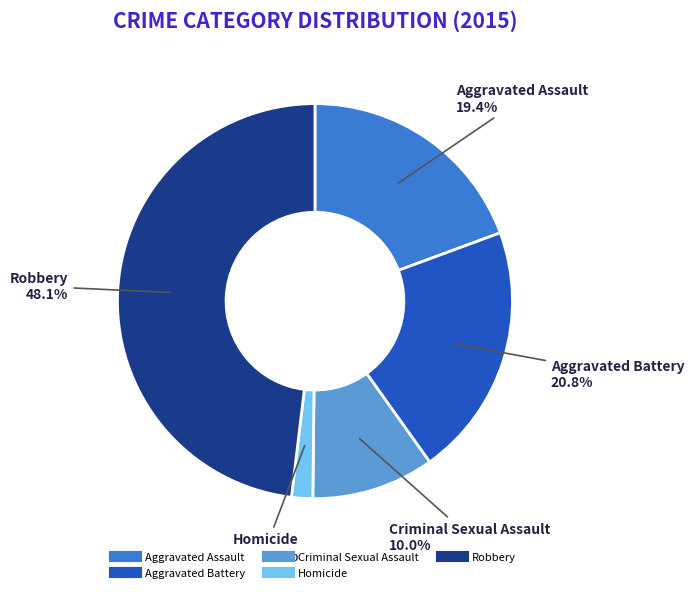

Does Homicide represent more than half of the total?

No